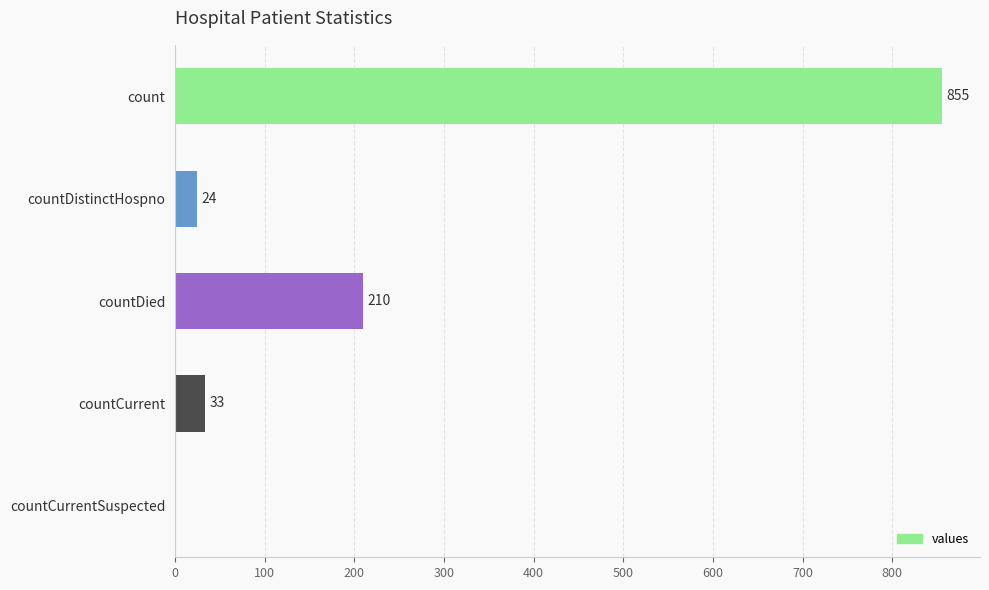

Which has a higher value, count or countCurrentSuspected?

count